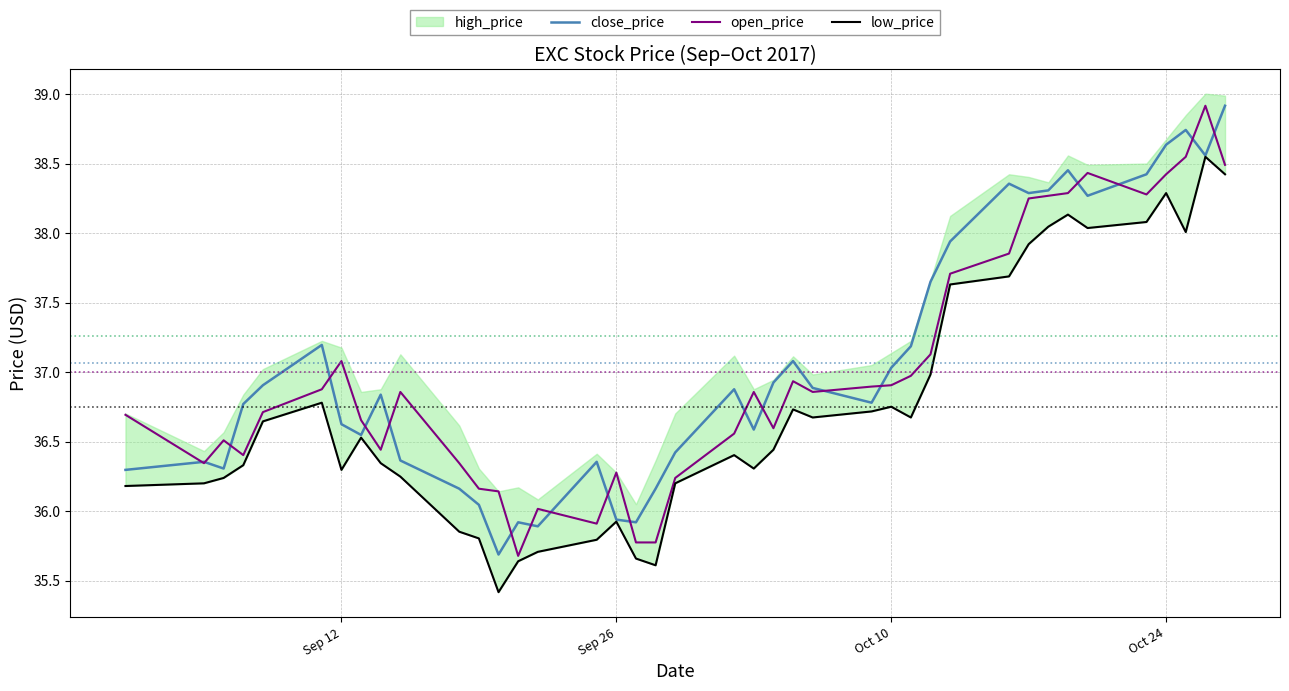

What is the highest value of the close_price series?

38.9